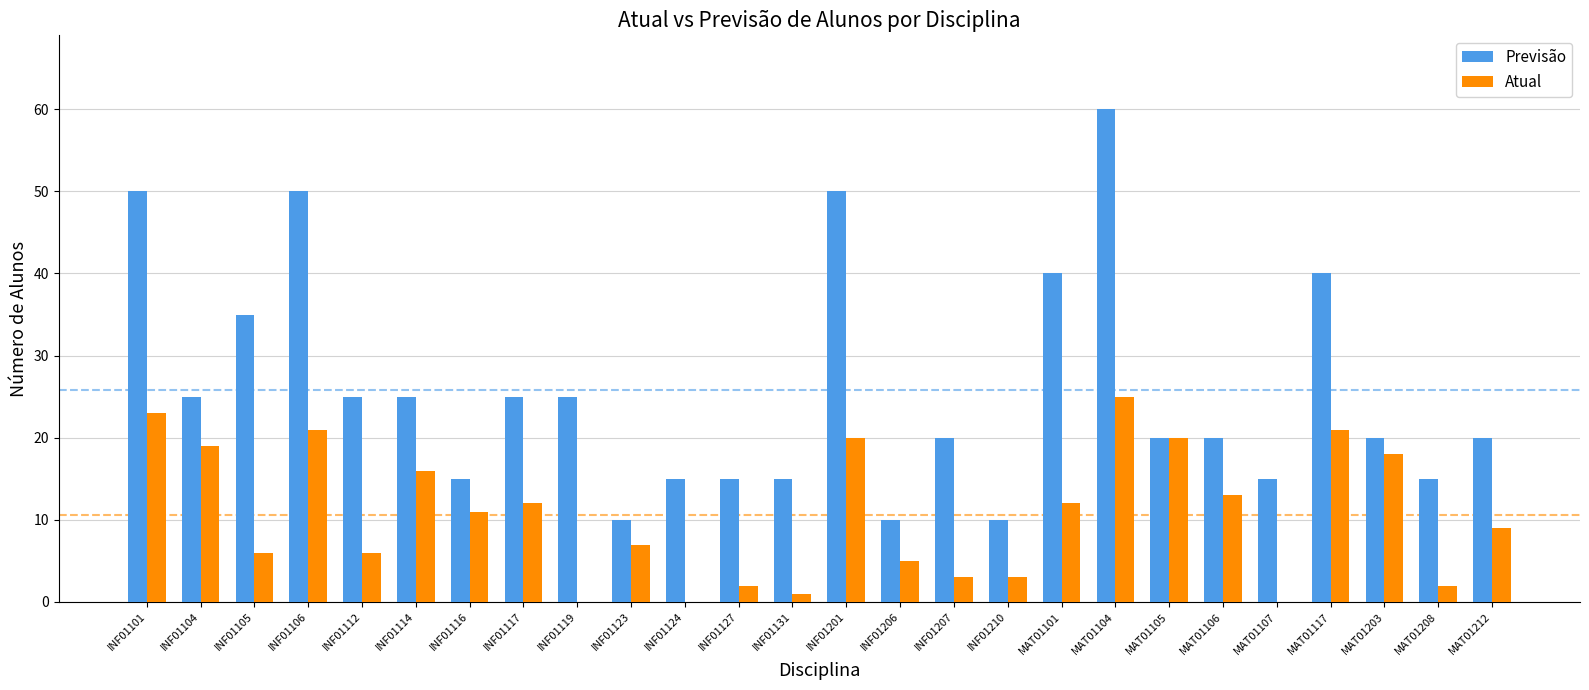

Which category has the highest value across all series?

MAT01104